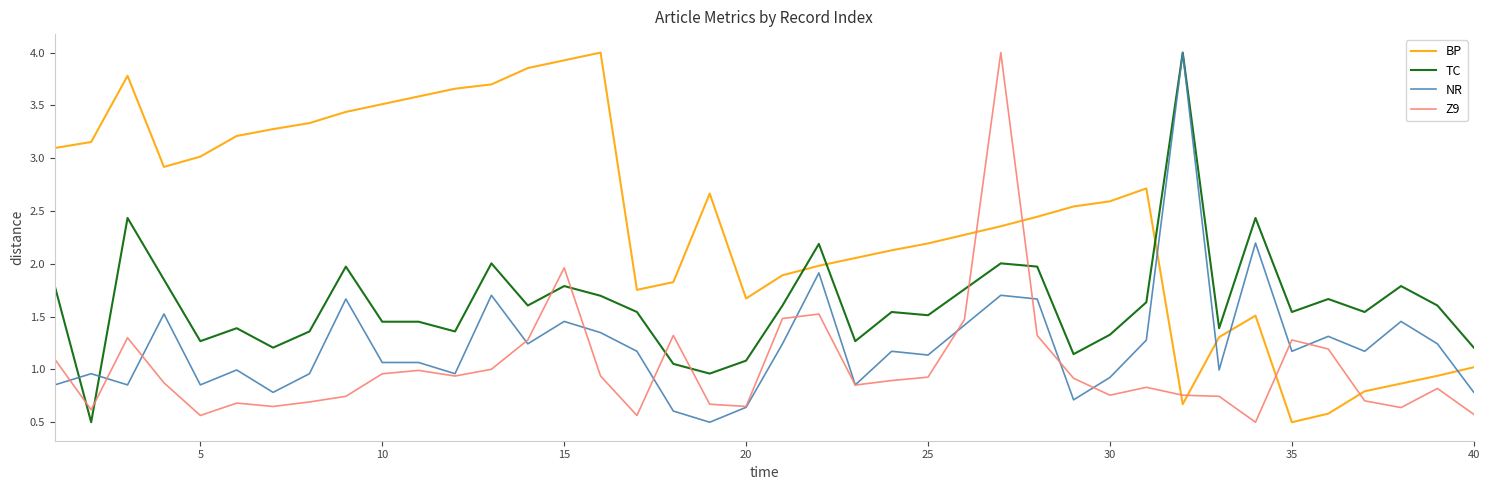

Which series has the largest total across all categories?

BP